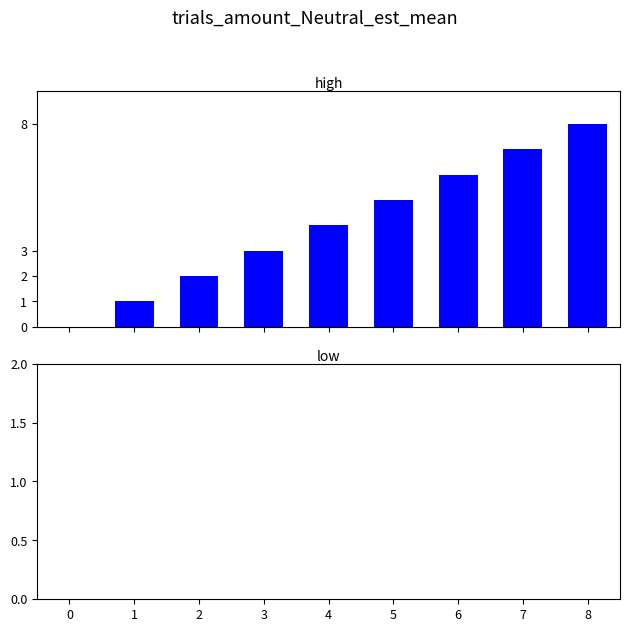

What is the sum of all values?

36